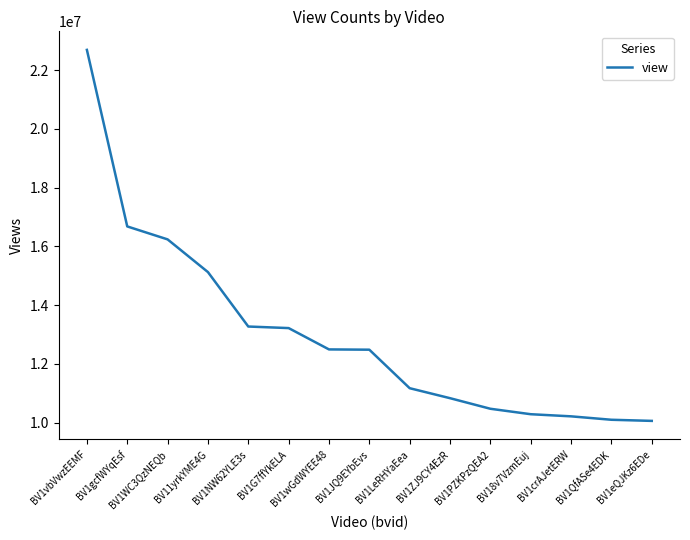

What is the maximum value shown in the chart?

22687197